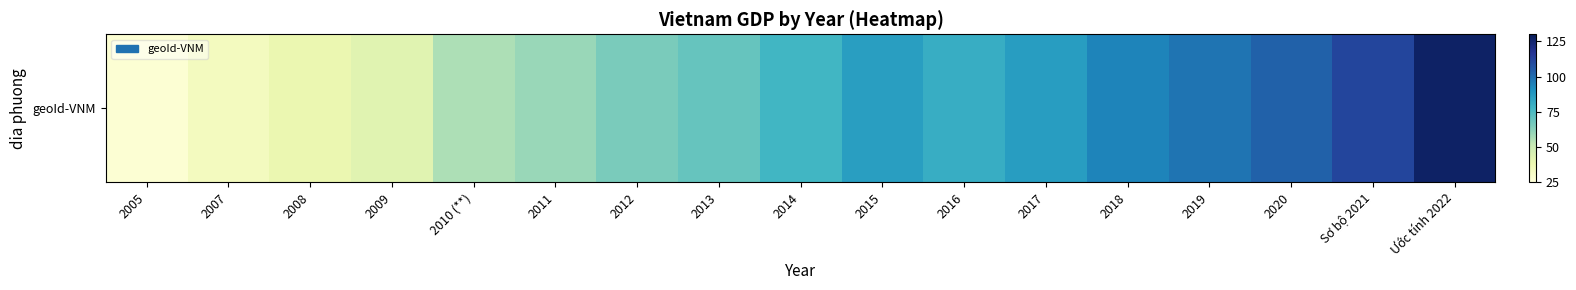

What is the minimum value shown in the chart?

26.9